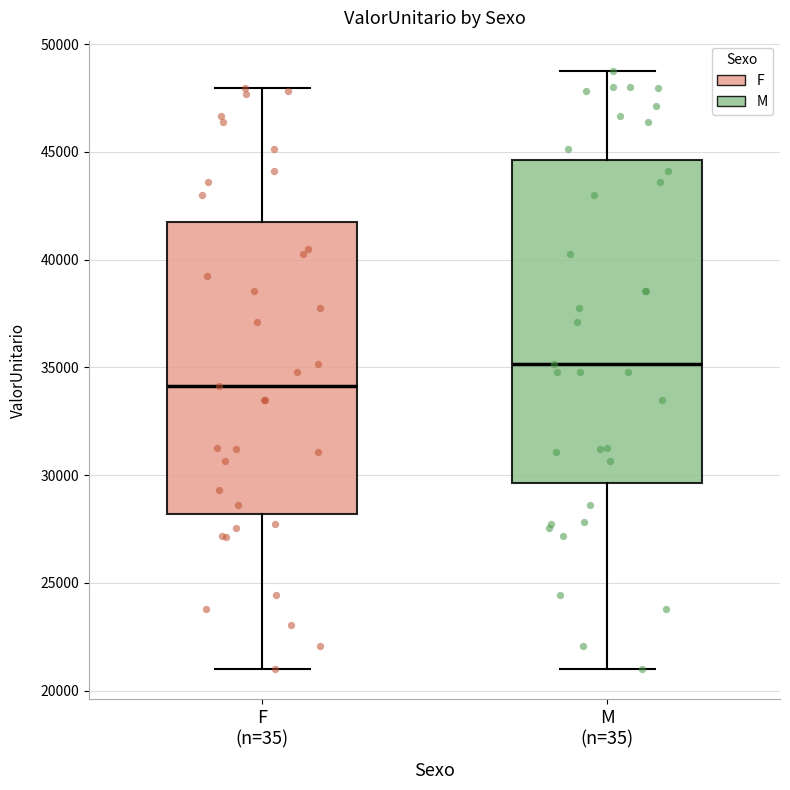

Where is the lower edge of the box for F (n=35) on the y-axis? The values are not printed on the chart, so give them approximately, as read against the axis.

28000